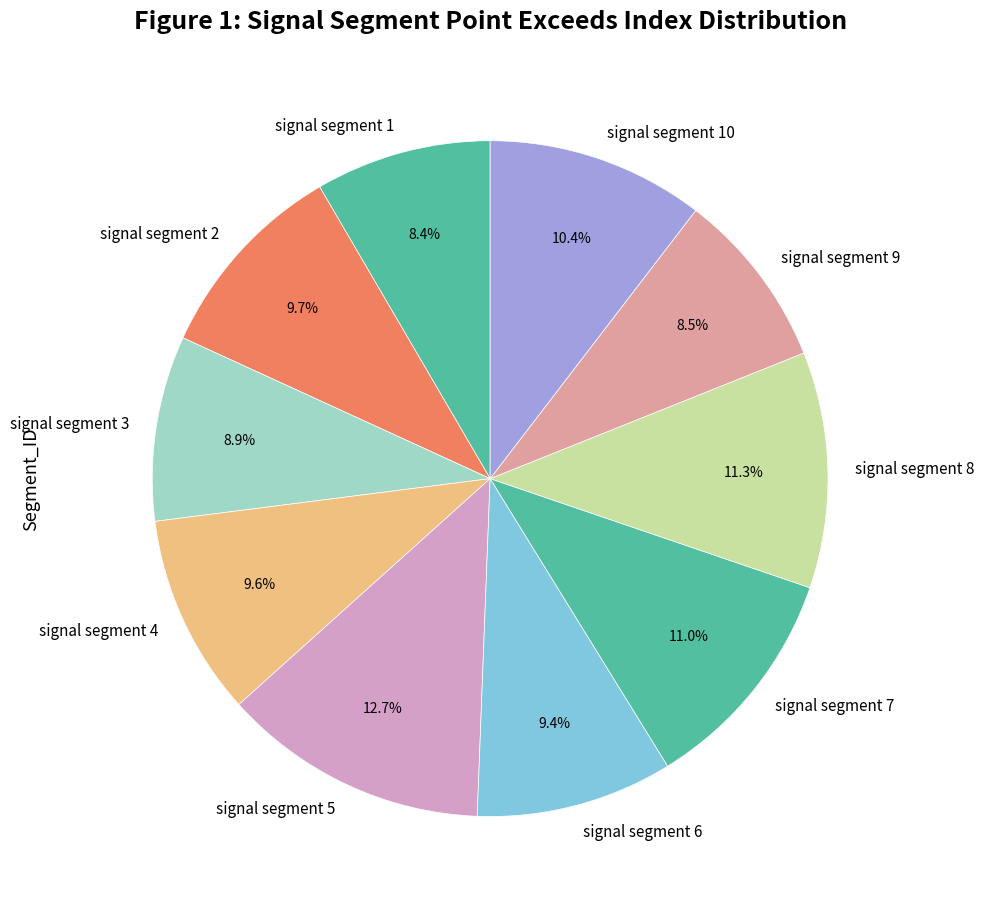

The signal segment 8 slice represents 4% of the pie. True or false?

False